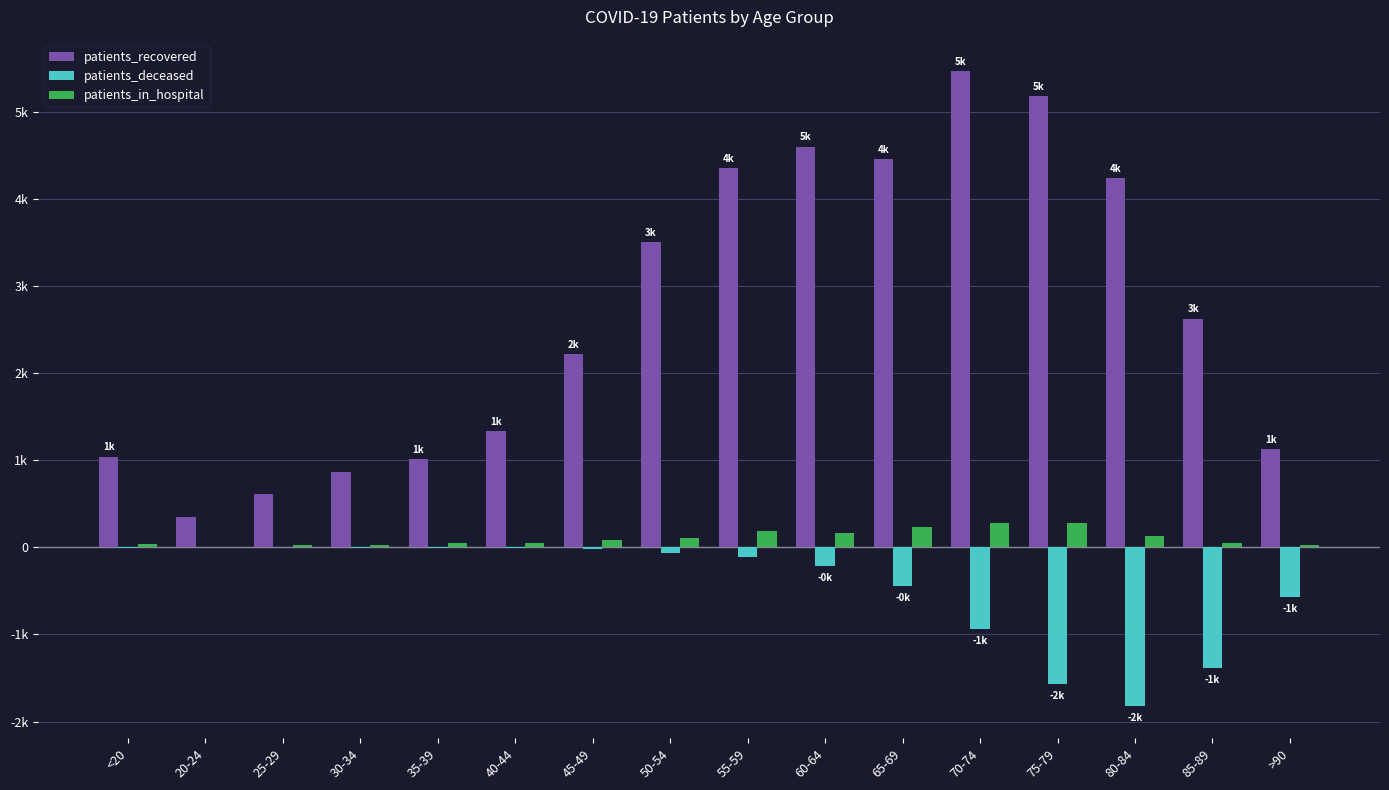

What are all the series names shown in the legend?

patients_recovered, patients_deceased, patients_in_hospital